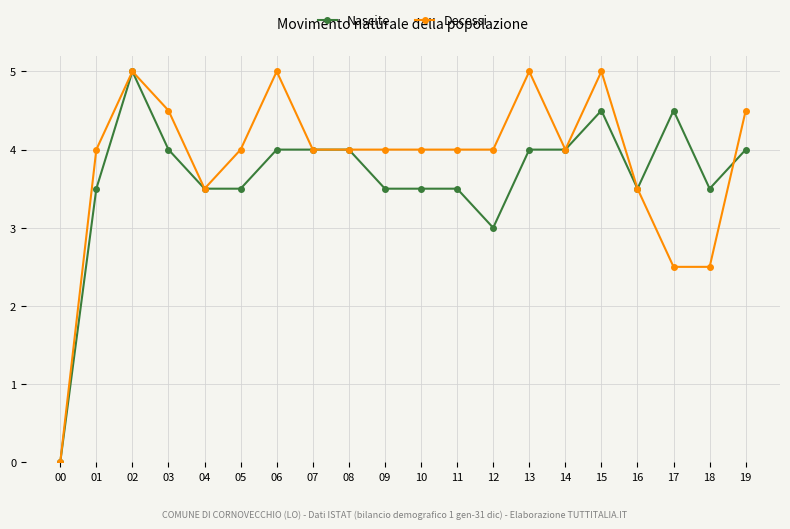

What is the average value of the Decessi series?

3.9